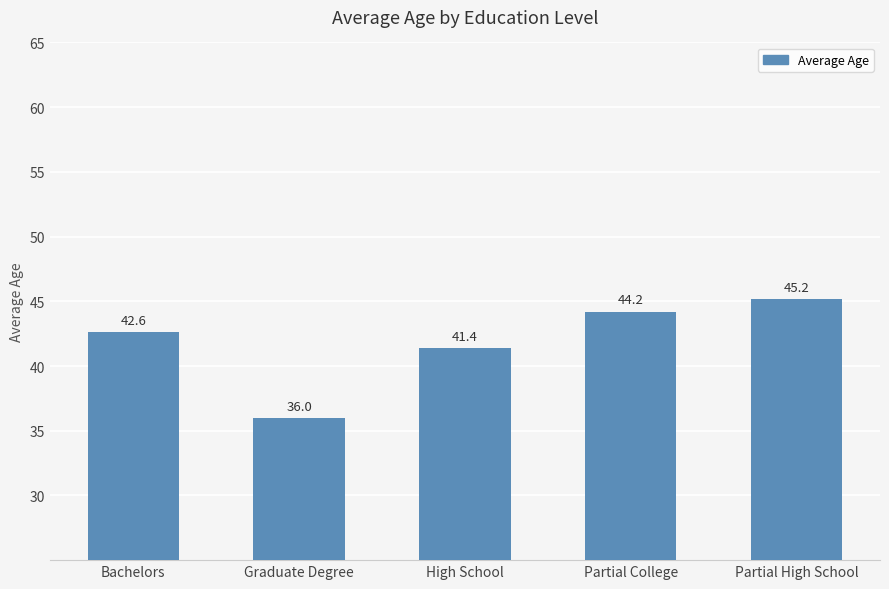

Which has a higher value, Bachelors or High School?

Bachelors